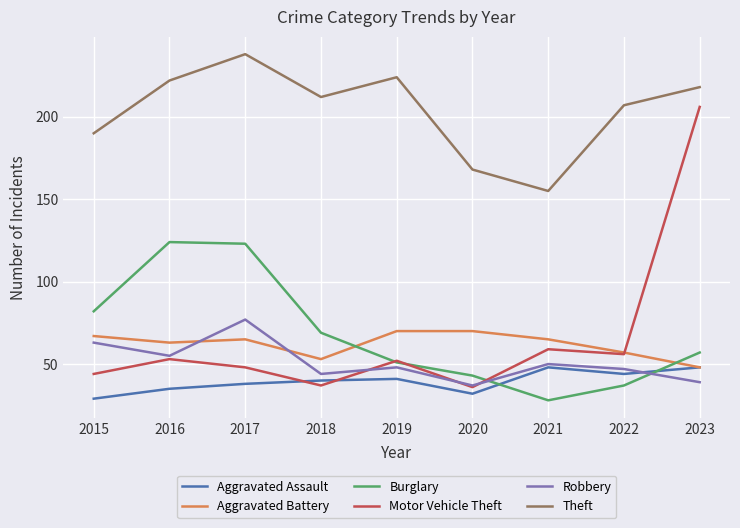

The Burglary series shows 57 at 2023. True or false?

True